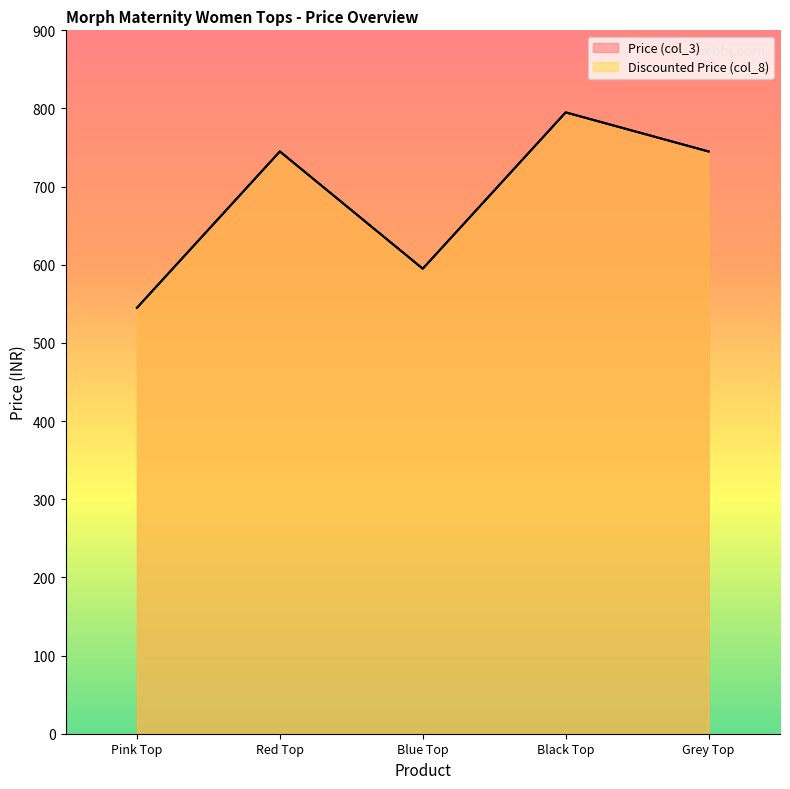

What is the average value of the Discounted Price (col_8) series?

685